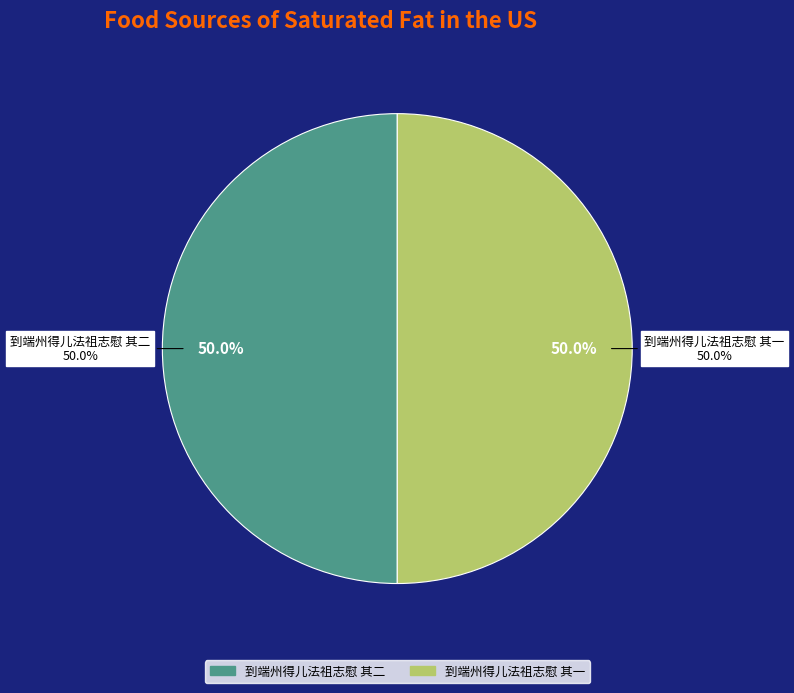

How many slices are in this pie chart?

2